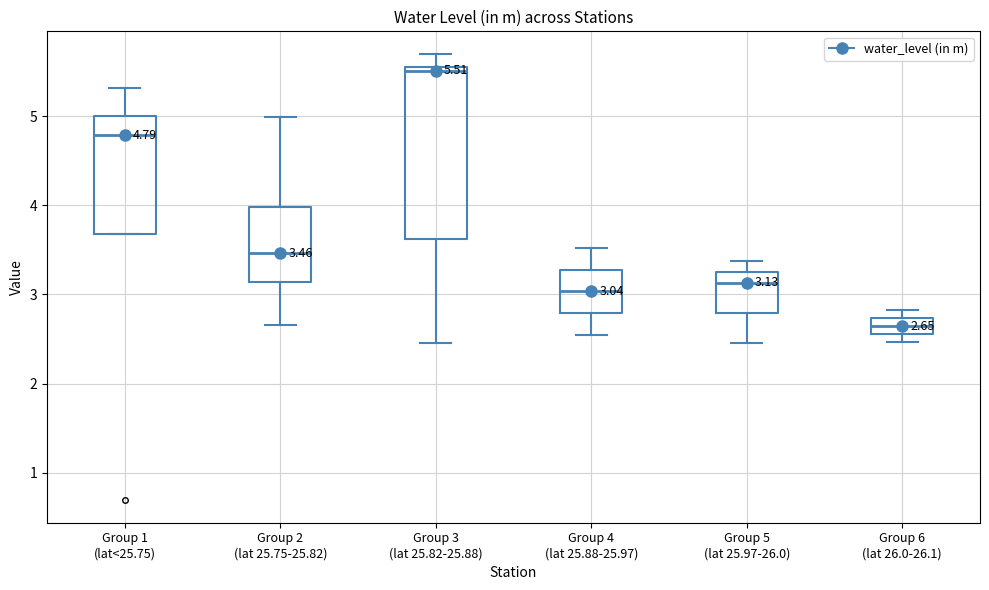

Which box is the tallest, from its lower edge to its upper edge?

Group 3 (lat 25.82-25.88)